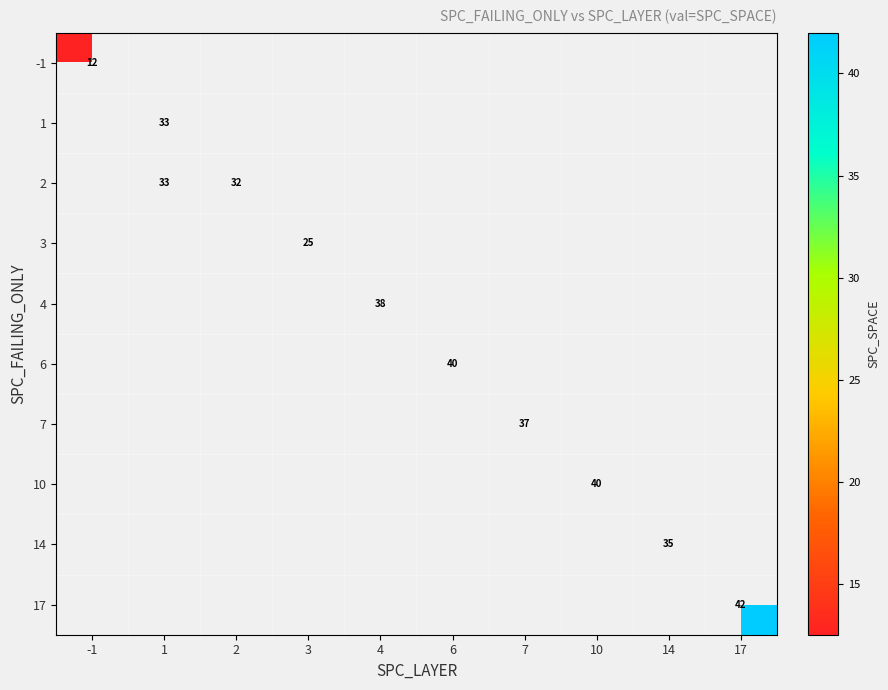

How many distinct data groups are displayed?

10